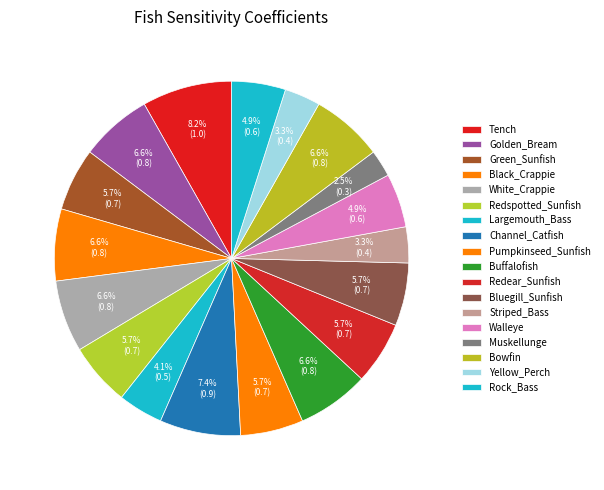

How many segments does this pie chart have?

18